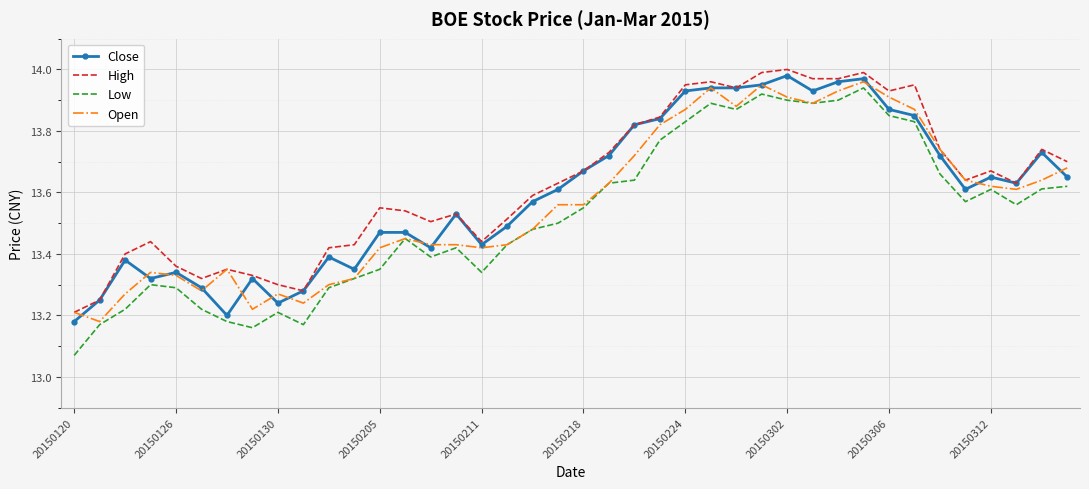

True or false: Low and High cross at least once.

False